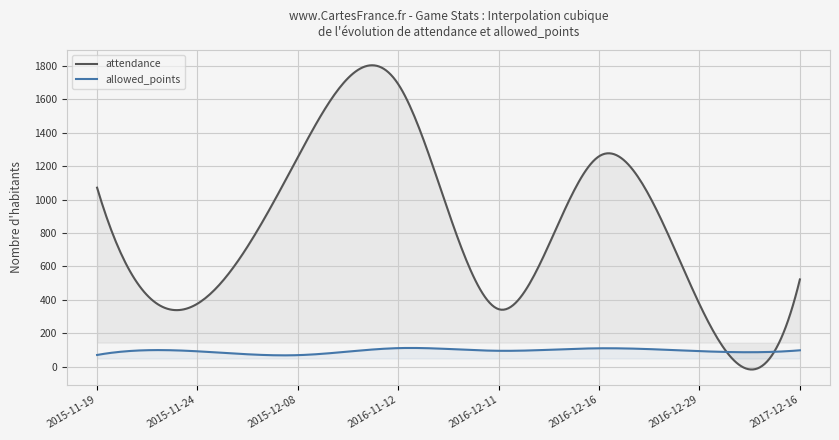

Reading left to right, transcribe all the data shown in this chart.

attendance: 2015-11-19=1071	2015-11-24=377	2015-12-08=1254	2016-11-12=1690	2016-12-11=344	2016-12-16=1259	2016-12-29=374	2017-12-16=522
allowed_points: 2015-11-19=70	2015-11-24=92	2015-12-08=69	2016-11-12=111	2016-12-11=95	2016-12-16=110	2016-12-29=93	2017-12-16=98